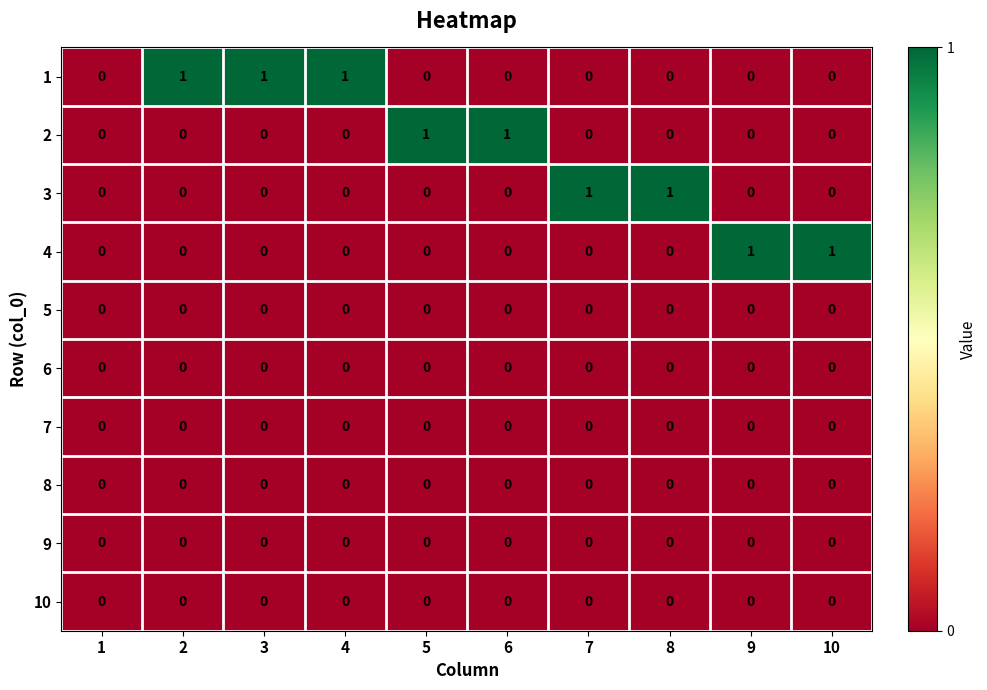

How many categories are shown in the chart?

10